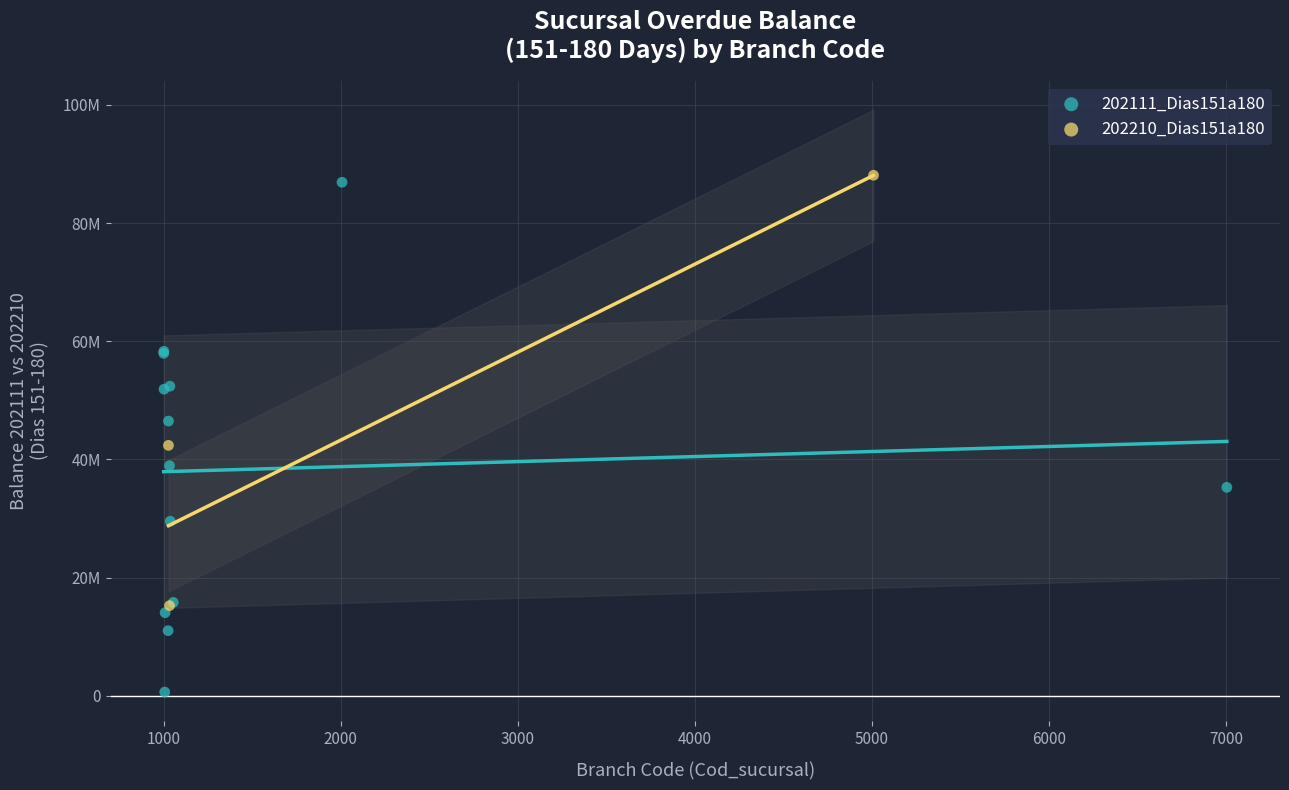

Which series reaches the maximum Y coordinate?

202210_Dias151a180